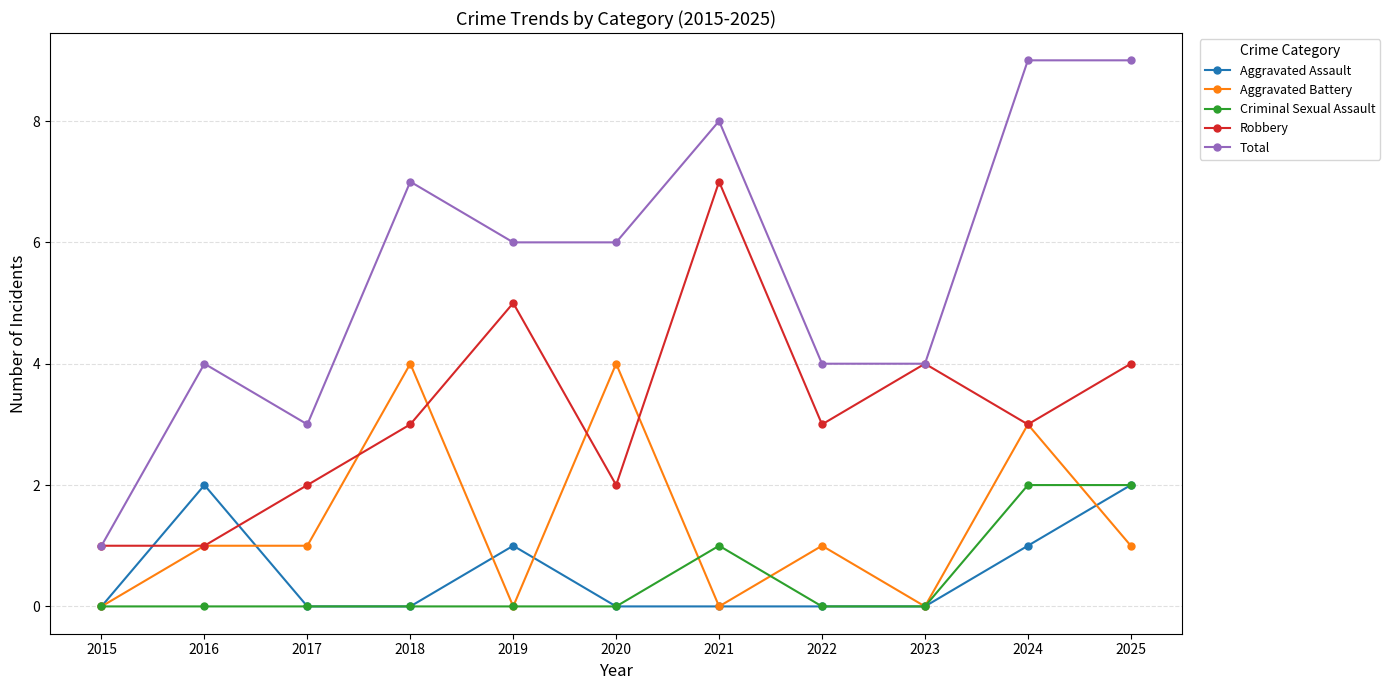

Reading left to right, what are all the values shown in this chart?

Aggravated Assault: 0	2	0	0	1	0	0	0	0	1	2
Aggravated Battery: 0	1	1	4	0	4	0	1	0	3	1
Criminal Sexual Assault: 0	0	0	0	0	0	1	0	0	2	2
Robbery: 1	1	2	3	5	2	7	3	4	3	4
Total: 1	4	3	7	6	6	8	4	4	9	9